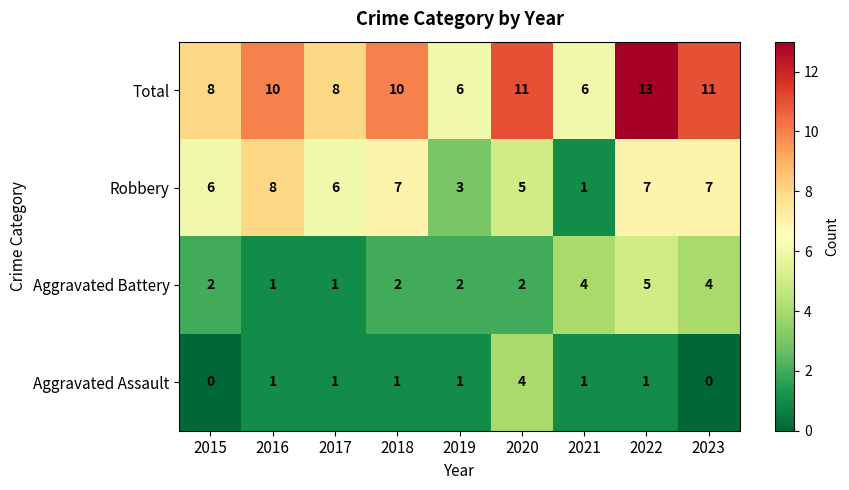

Count the number of categories in the chart.

9